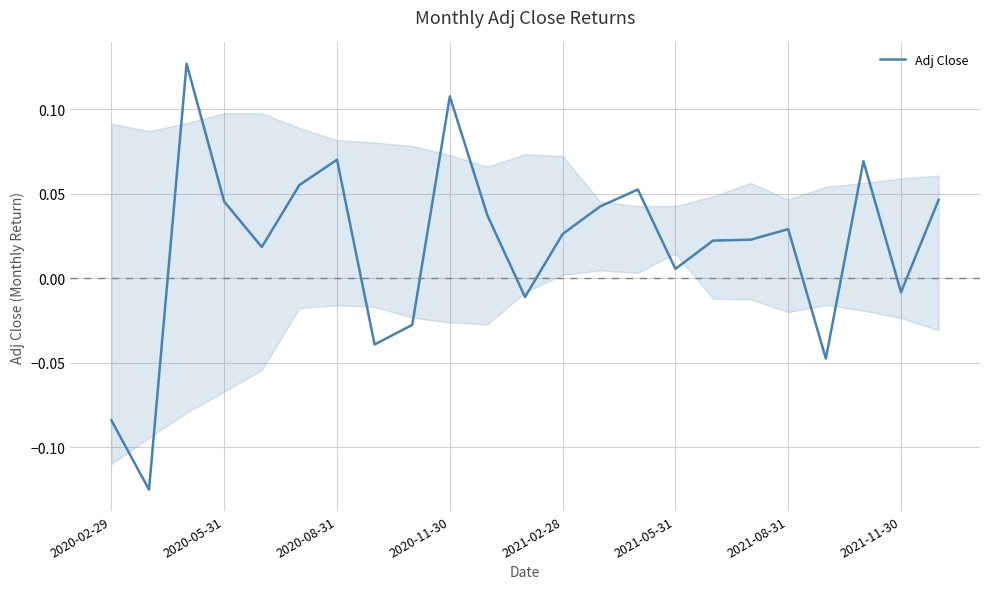

How many lines are shown in the chart?

1